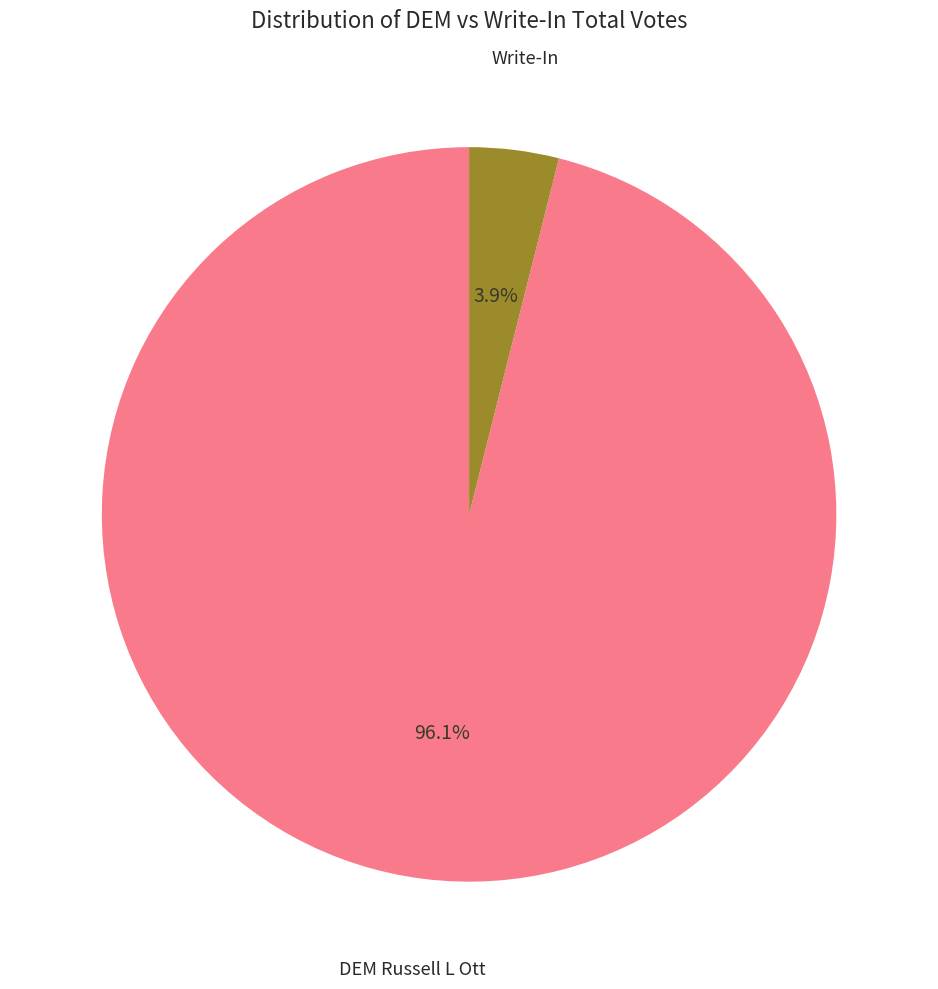

Is there any slice that represents more than half of the pie?

Yes